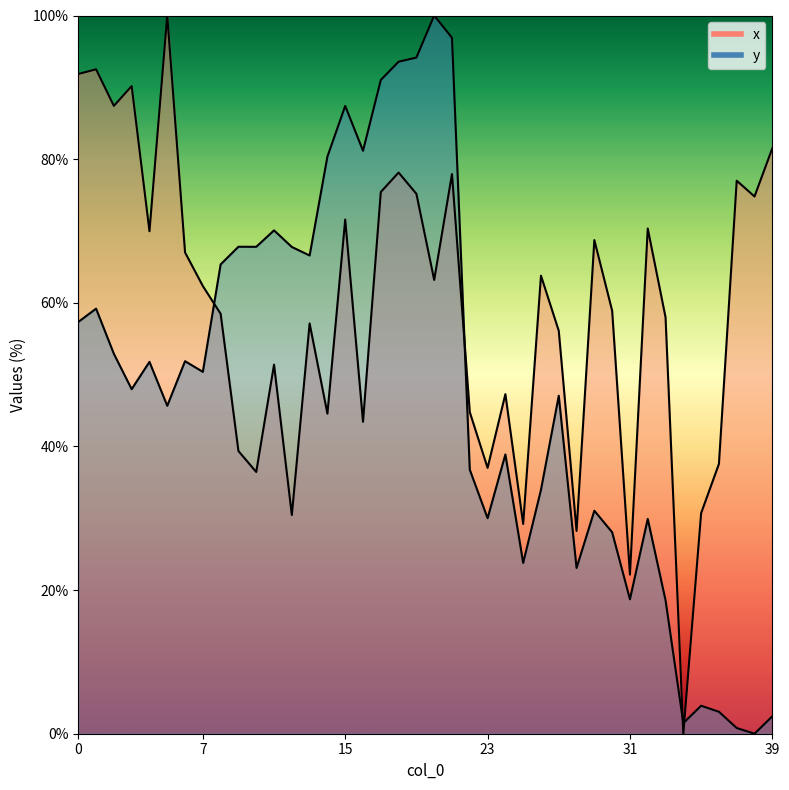

What is the difference between the highest and lowest values at 18?

15.4